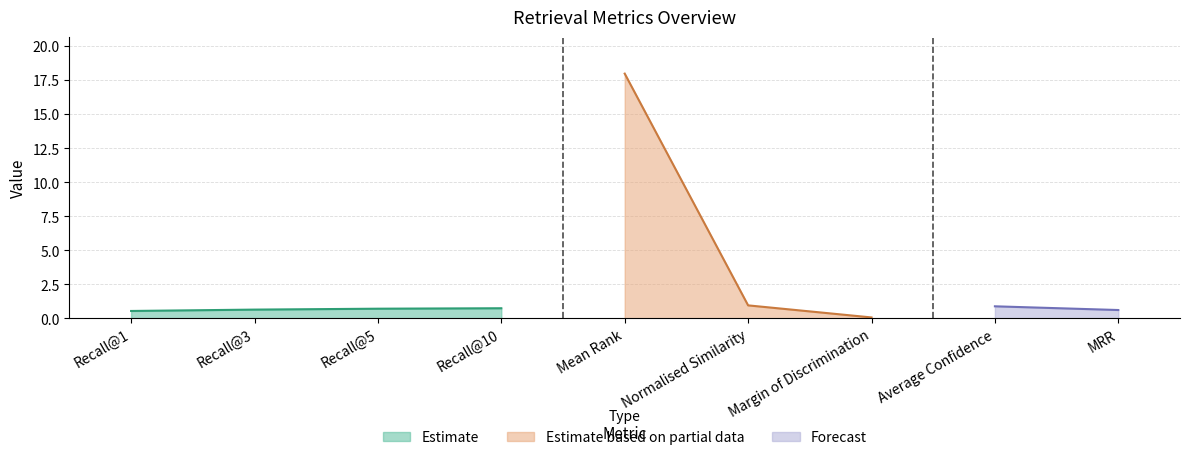

What is the difference between the values at Average Confidence and Recall@3?

0.2